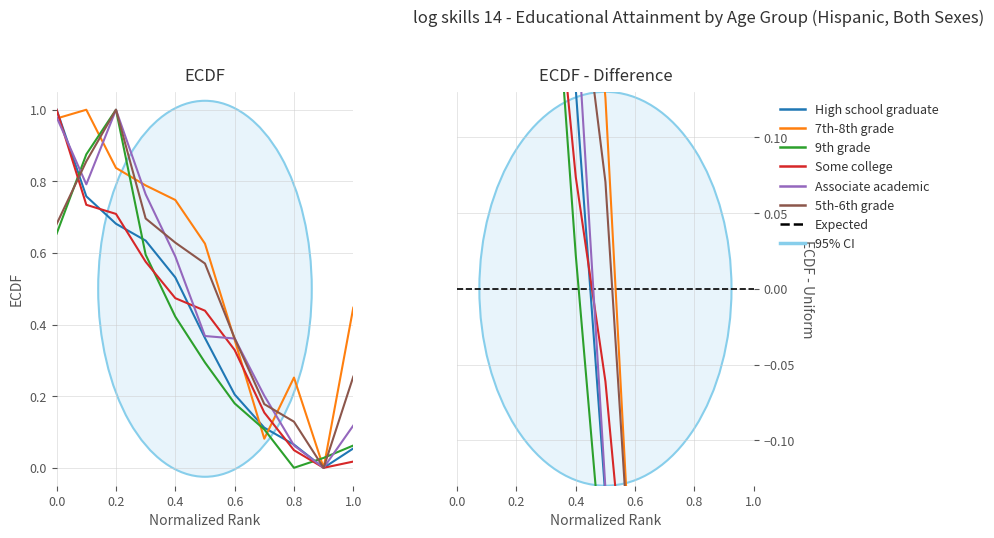

Is this an area chart (filled region under the line)?

No